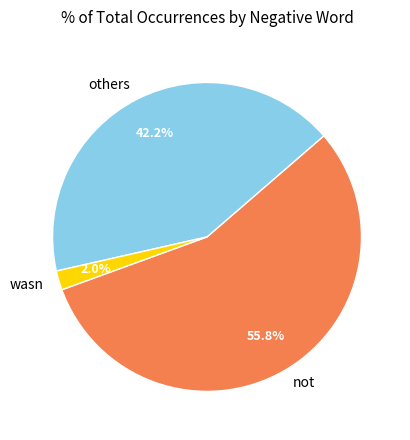

Do not and wasn together represent more than half of the pie?

Yes